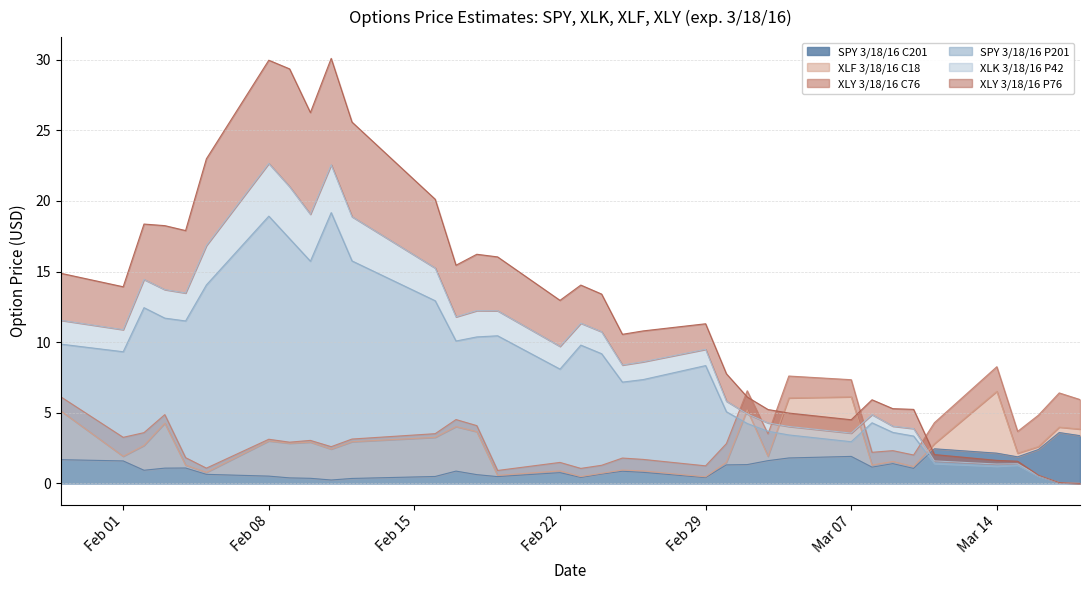

What is the maximum value for SPY 3/18/16 P201?

19.2